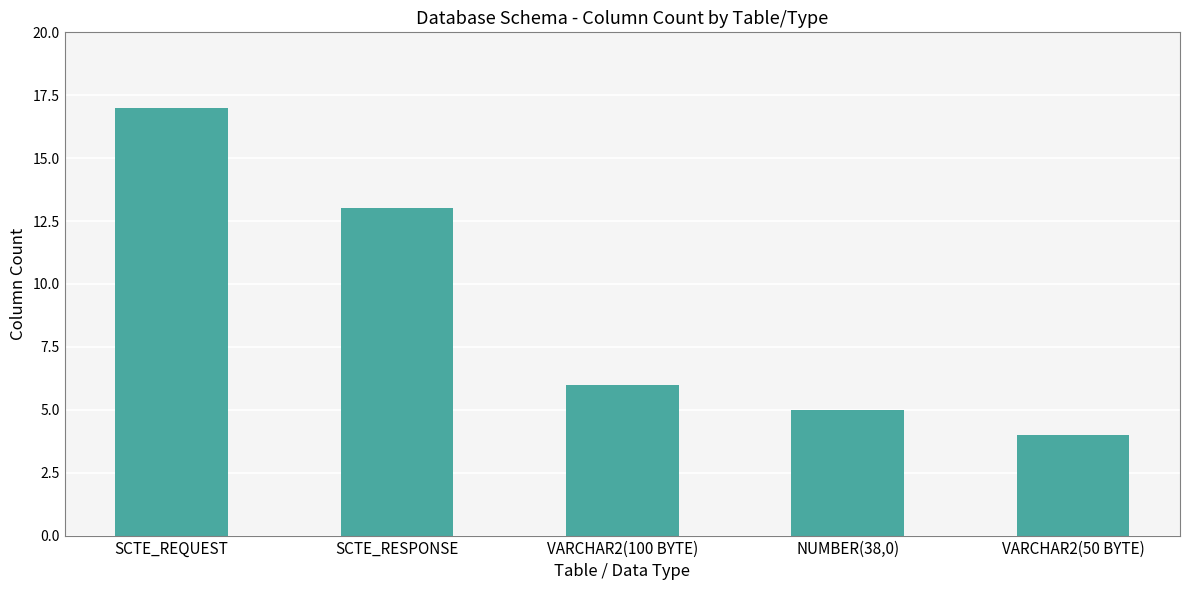

List the labels in order of value, smallest first.

VARCHAR2(50 BYTE), NUMBER(38,0), VARCHAR2(100 BYTE), SCTE_RESPONSE, SCTE_REQUEST